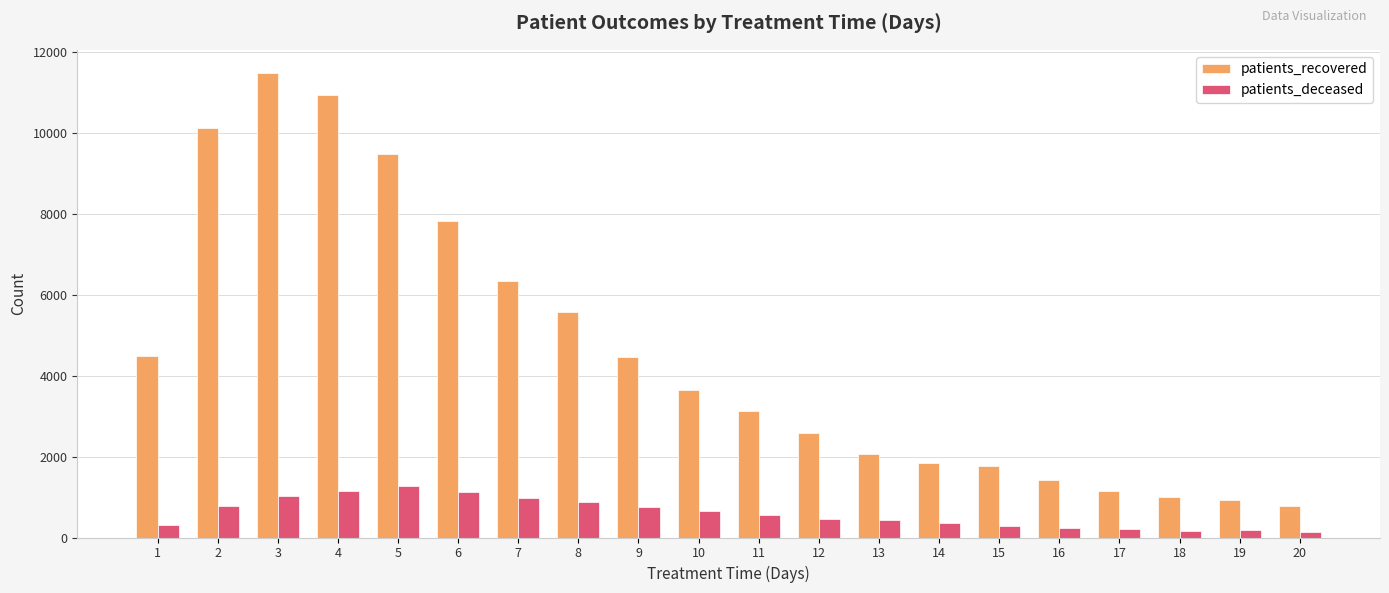

Is the value of patients_deceased at 6 greater than the value of patients_recovered at 6?

No